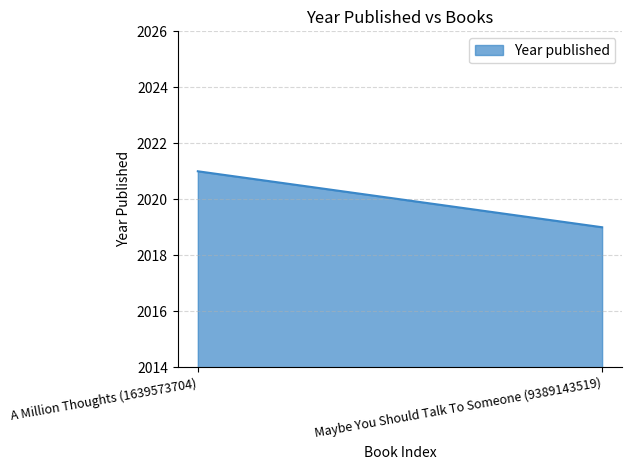

Rank the categories by value from highest to lowest.

A Million Thoughts (1639573704), Maybe You Should Talk To Someone (9389143519)